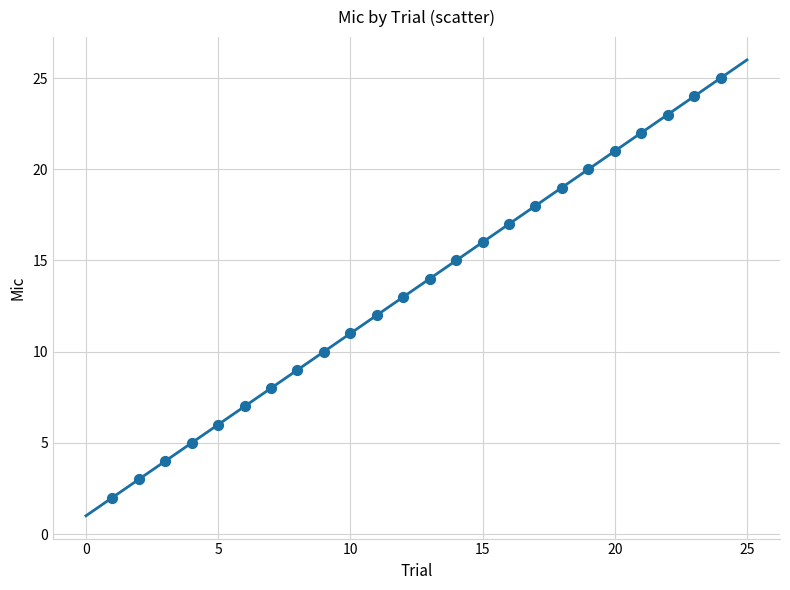

What is the range of Y values (max minus min)?

23